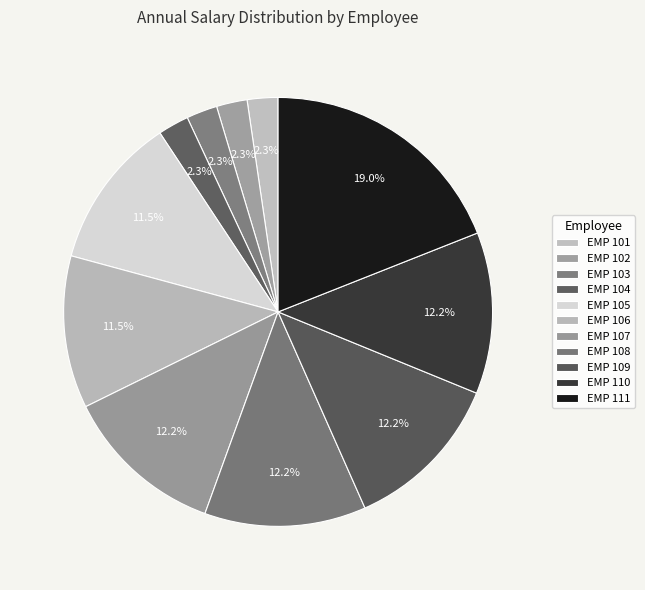

Count the number of slices in the pie.

11